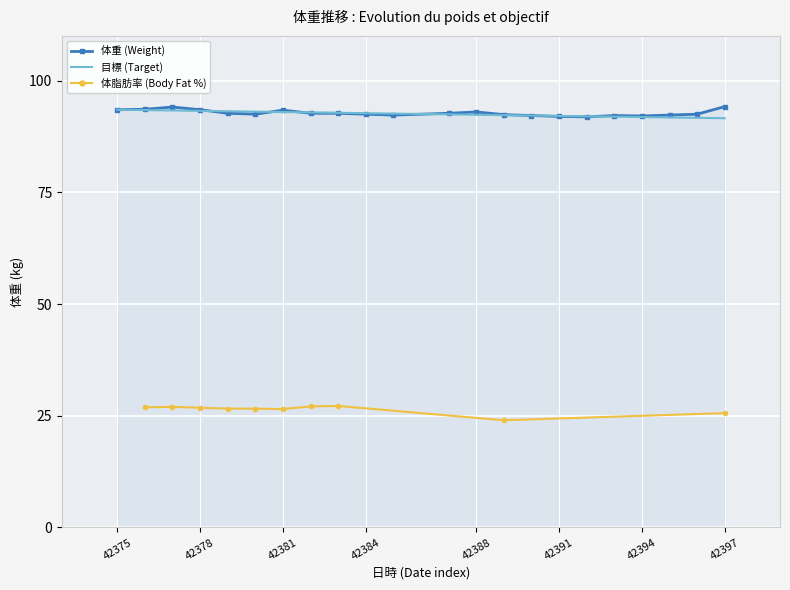

What is the difference between the highest and lowest values at 42388?

0.6